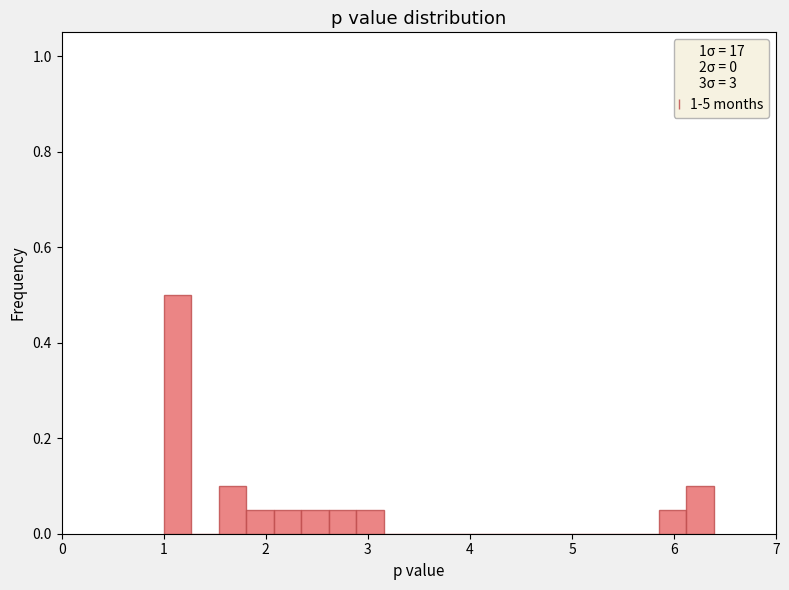

Read against the x-axis, roughly where is the centre of the tallest bar?

1.1